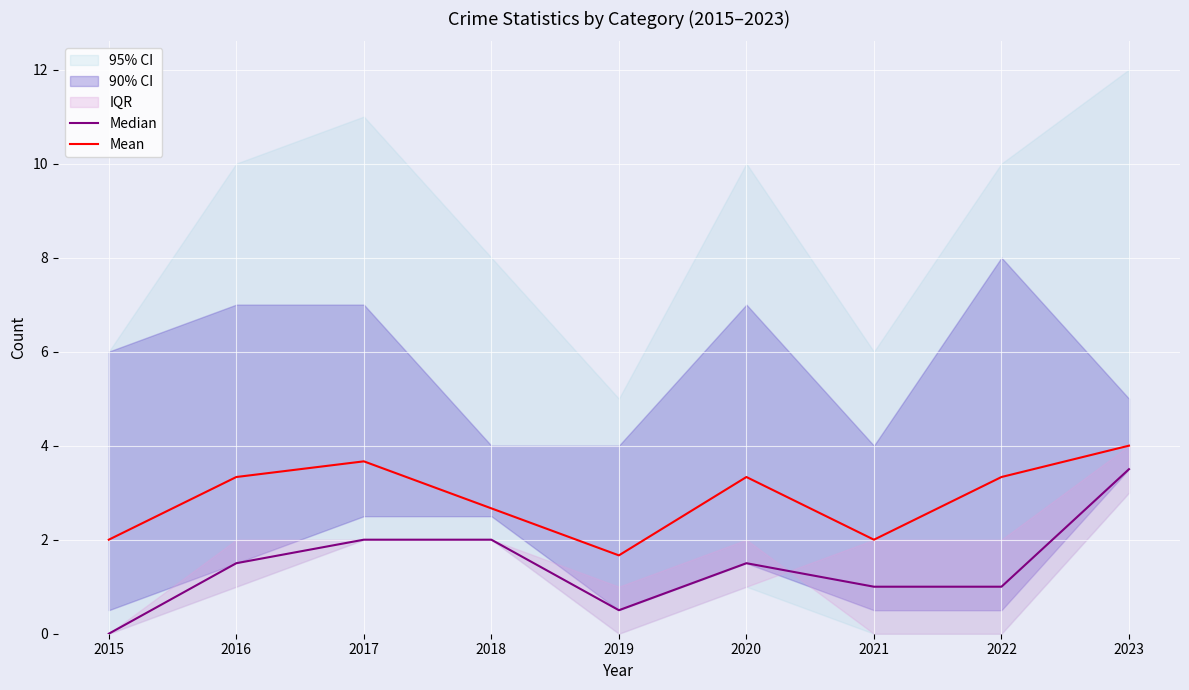

What is the lowest value of the Mean series?

1.7